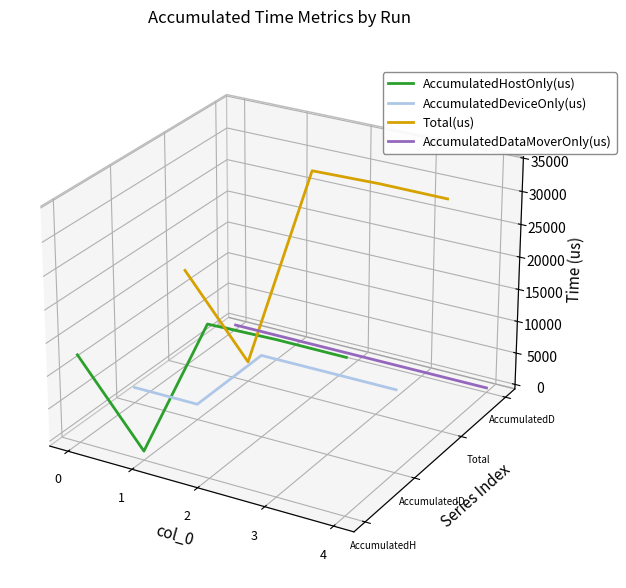

What are all the series names shown in the legend?

AccumulatedHostOnly(us), AccumulatedDeviceOnly(us), Total(us), AccumulatedDataMoverOnly(us)